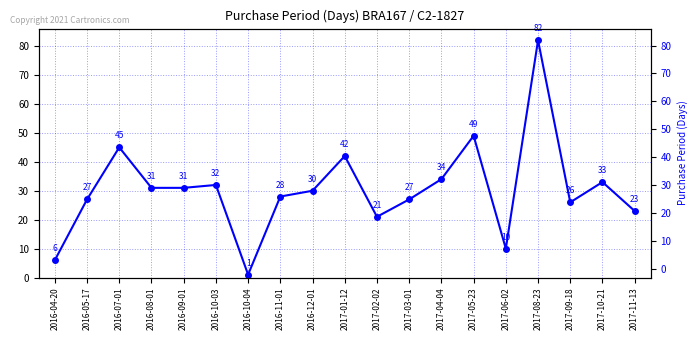

What is the ratio of the value at 2016-11-01 to the value at 2017-08-23?

0.3